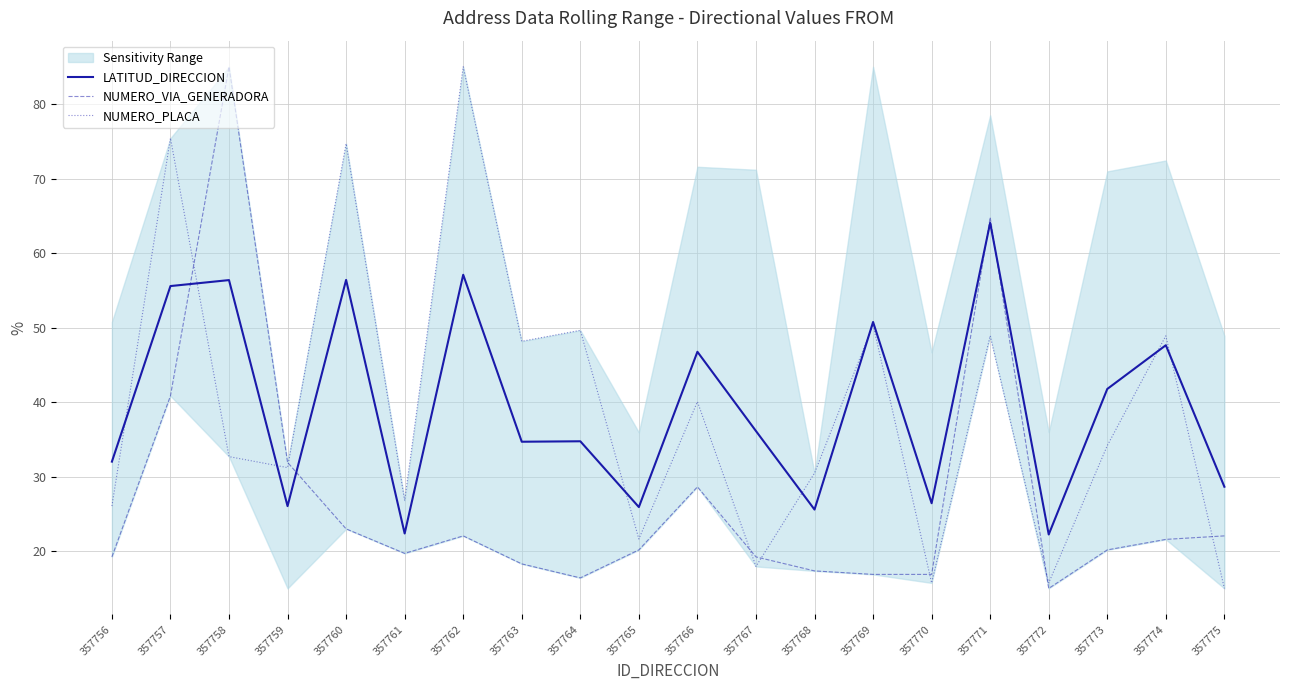

What are all the series names shown in the legend?

LATITUD_DIRECCION, NUMERO_VIA_GENERADORA, NUMERO_PLACA